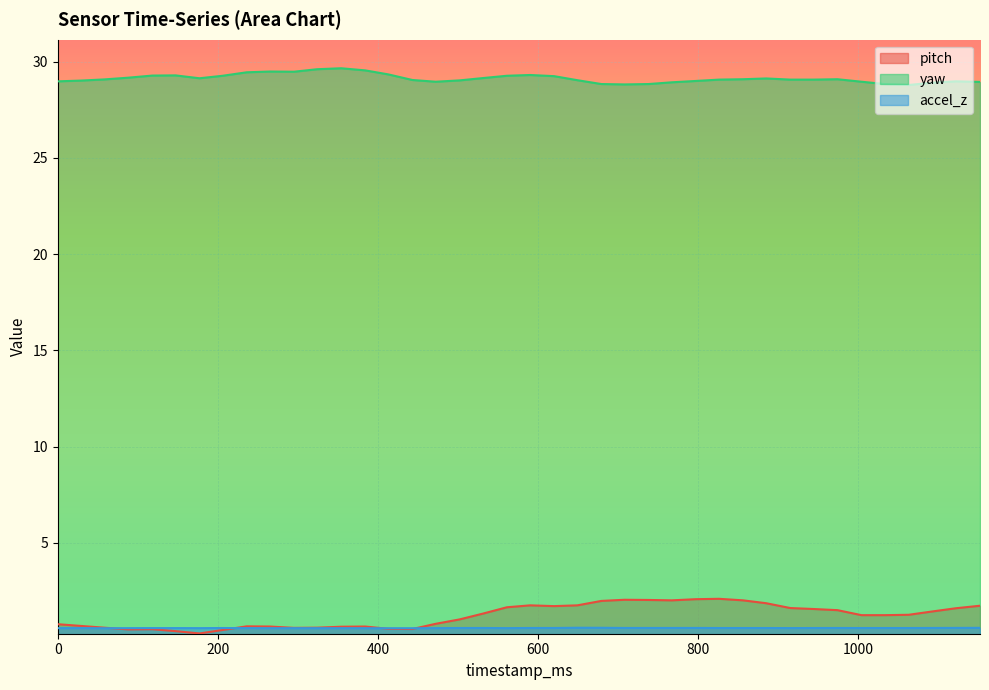

True or false: accel_z has a value of 0.9 at 118466.

False